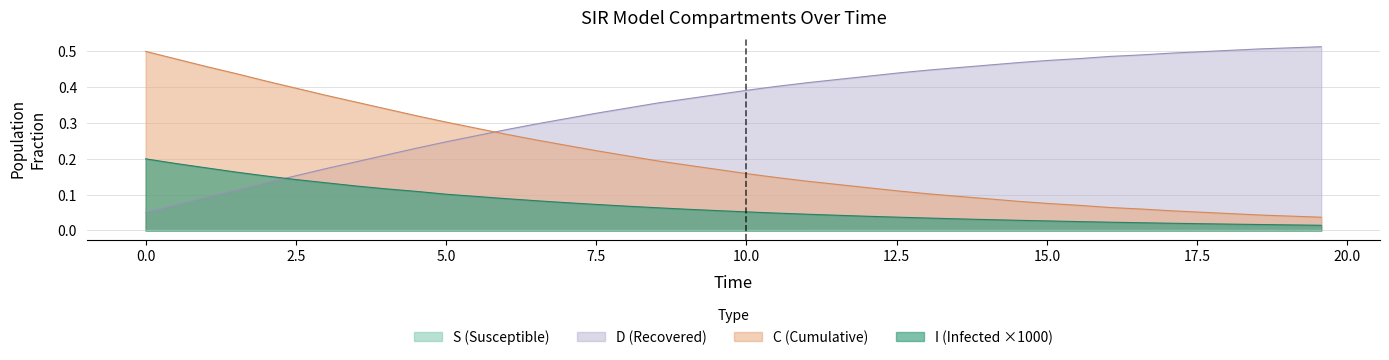

List the series in order of their overall mean, highest first.

D (Recovered), C (Cumulative), I (Infected ×1000), S (Susceptible)